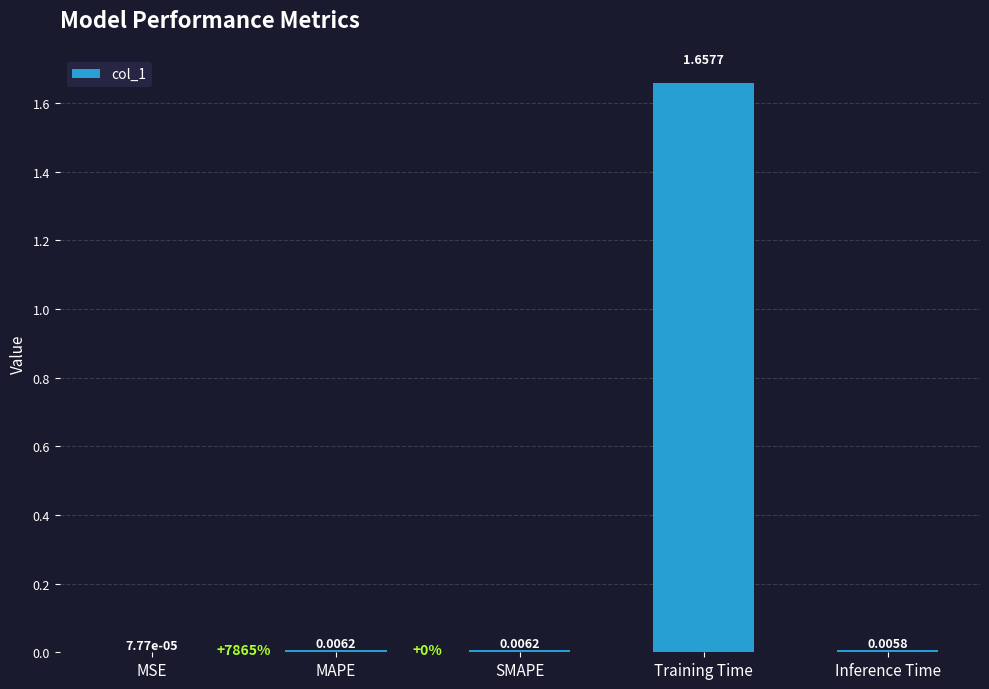

At which label is the value closest to 0?

MSE